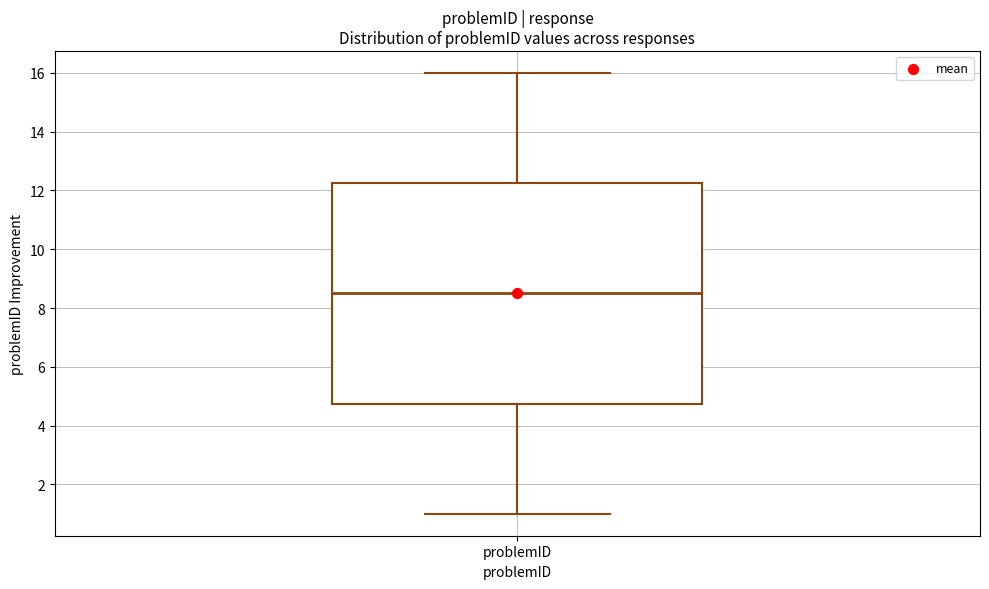

Transcribe this box plot: give where the median line is, the range the box spans, and where the two whiskers end, as read against the y-axis. The values are not printed on the chart, so give them approximately, as read against the axis.

median 8.6, box 4.8 to 12.2, whiskers 1.0 to 16.0